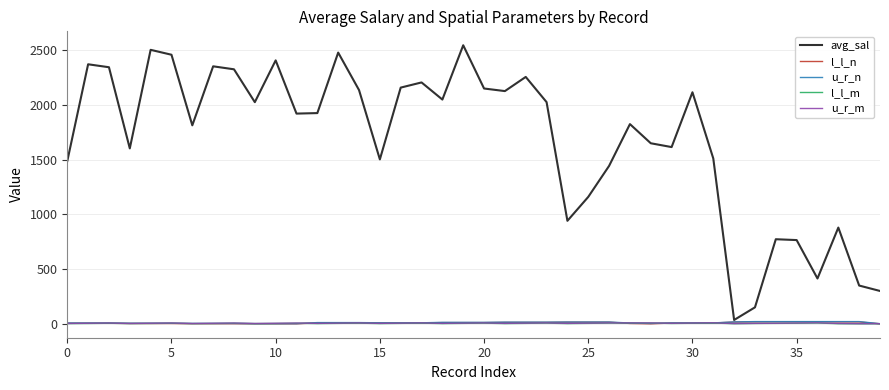

What is the maximum value shown in the chart?

2543.6